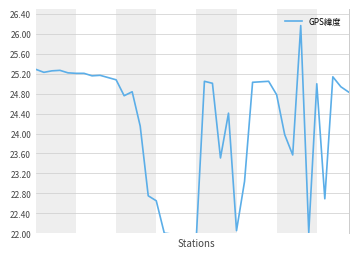

What is the difference between the values at 24 and 22?

0.6